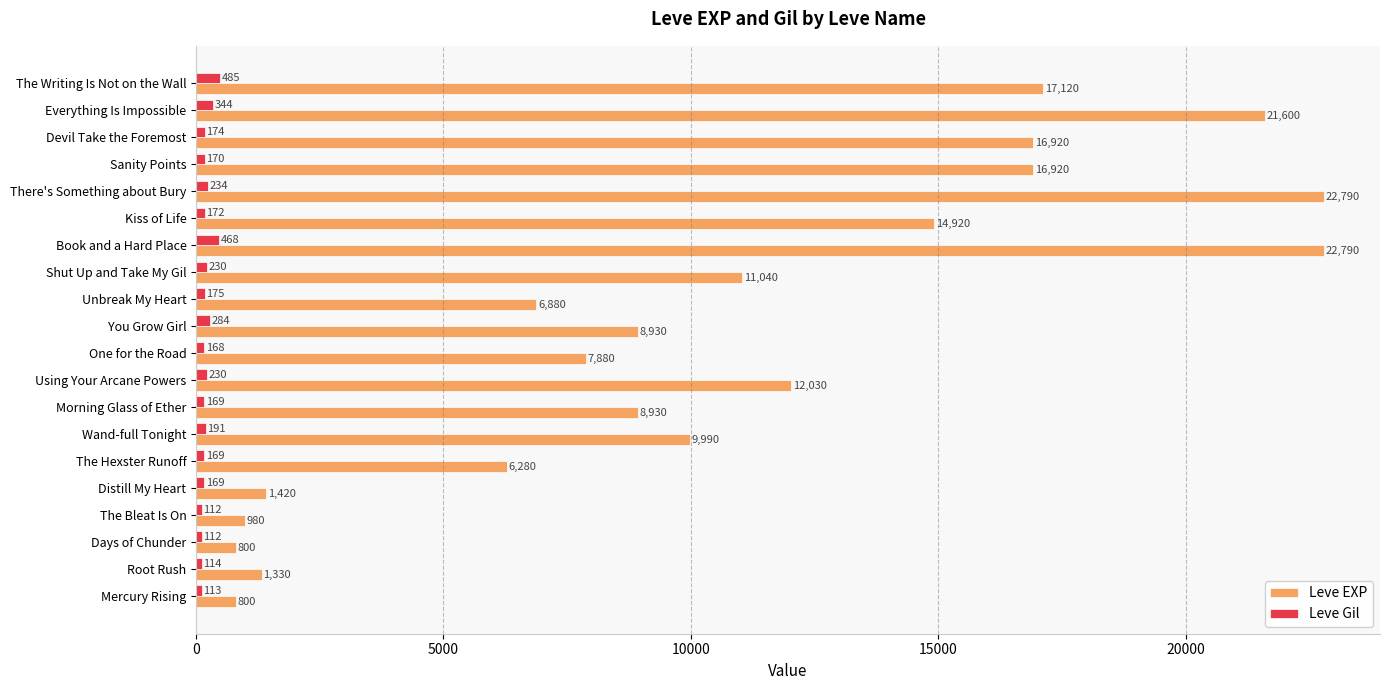

What is the difference between the highest and lowest values at Morning Glass of Ether?

8761